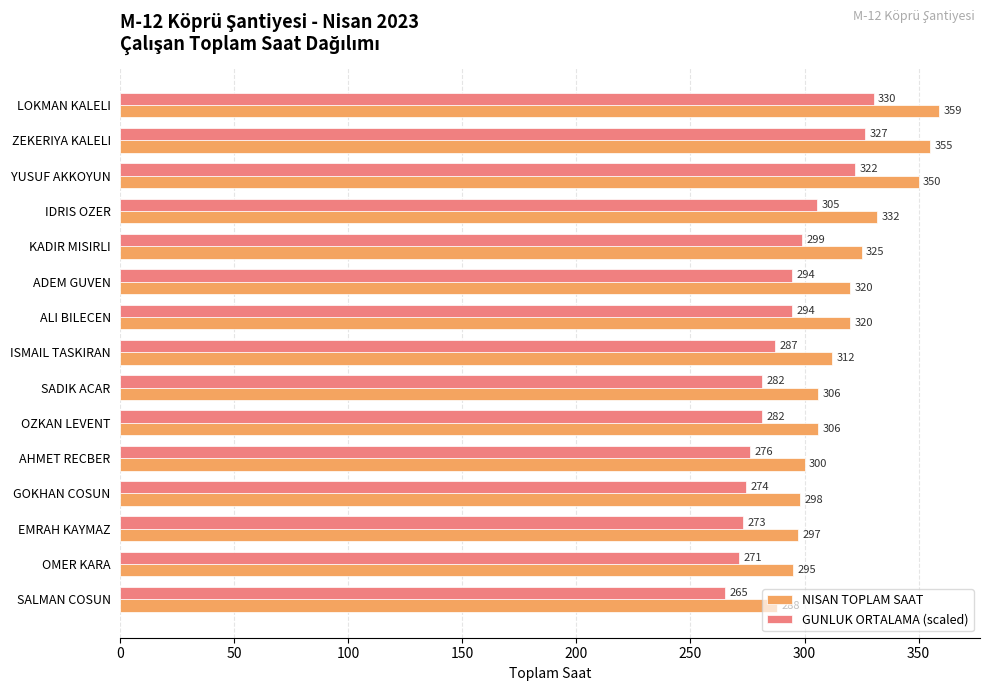

Is it true that NISAN TOPLAM SAAT equals 320.0 at ALI BILECEN?

True